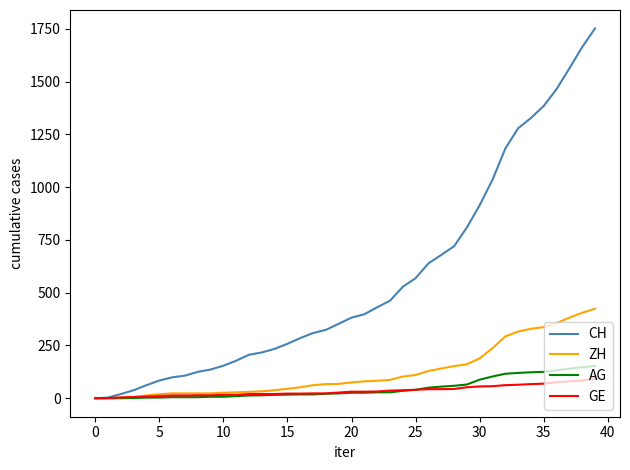

Which series has the largest total across all categories?

CH